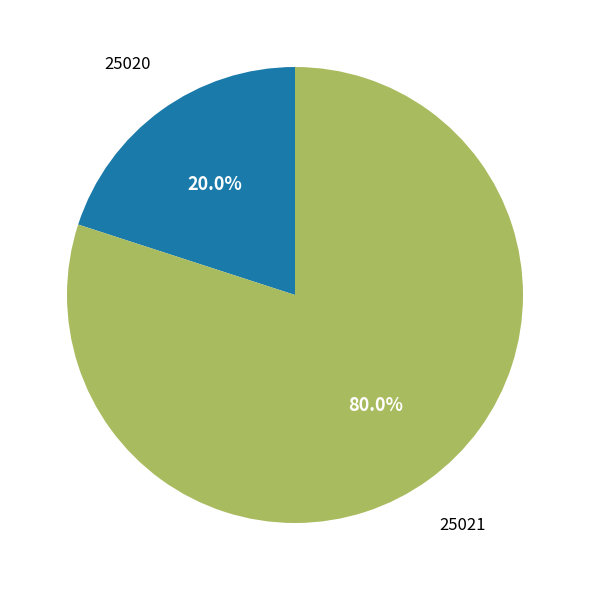

The 25020 slice represents 10% of the pie. True or false?

False